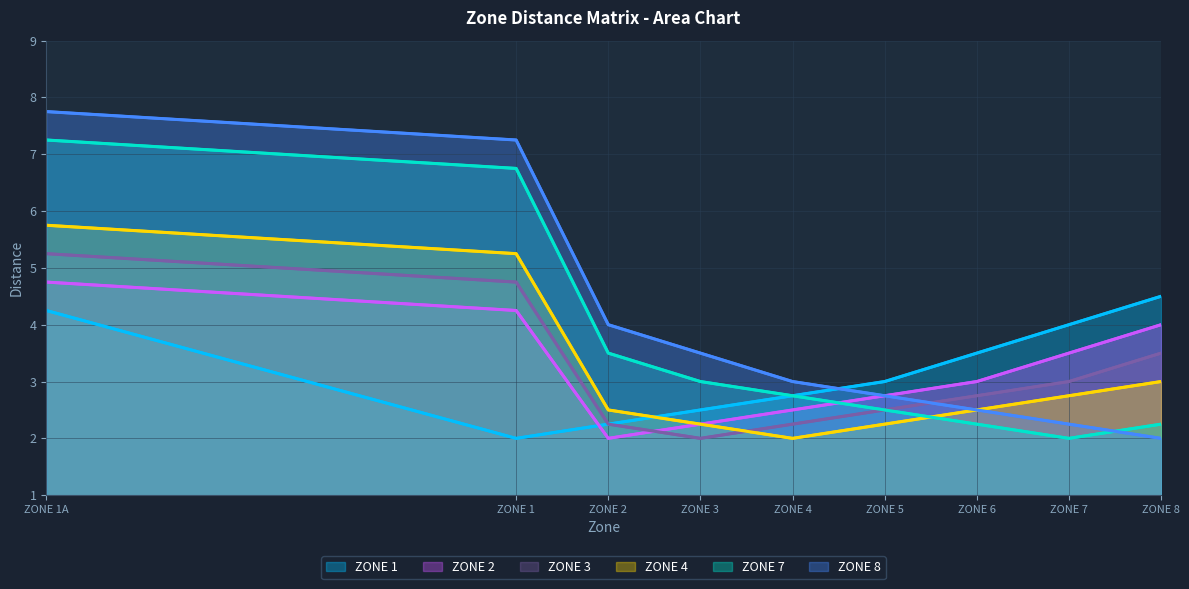

The ZONE 8 series shows 4.0 at ZONE 2. True or false?

True